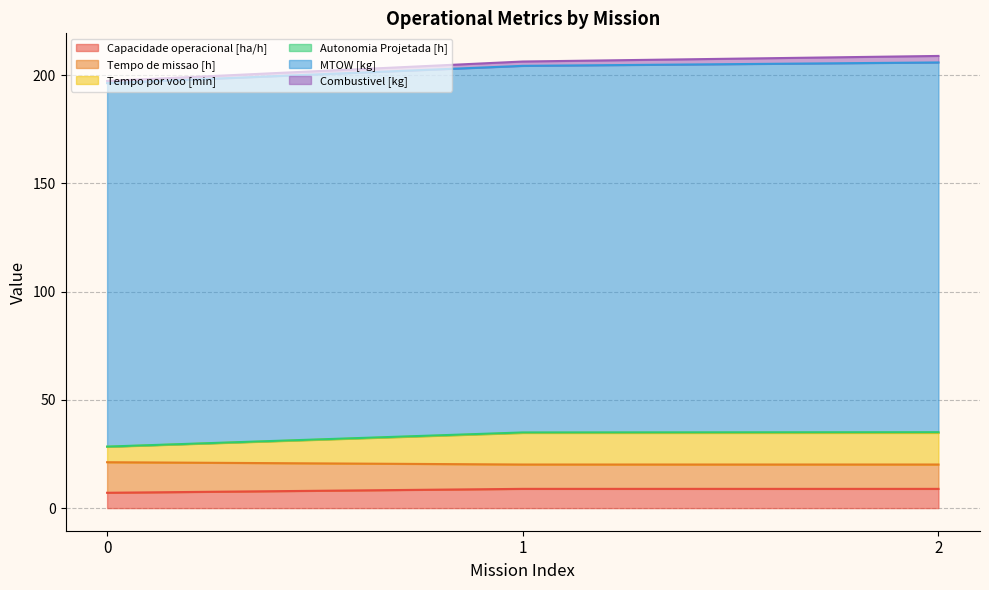

What is the minimum value for Capacidade operacional [ha/h]?

7.1